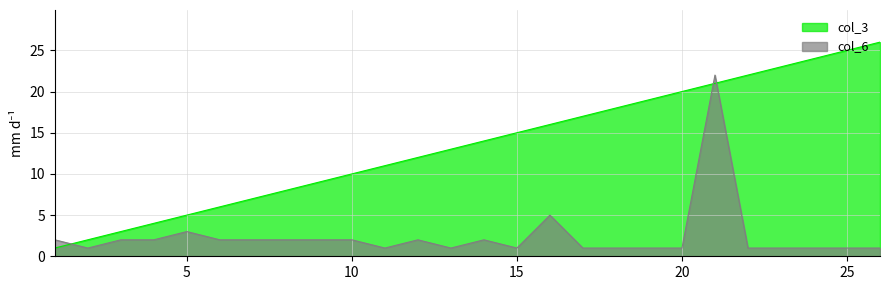

List the series in order of their peak value, lowest first.

col_6, col_3